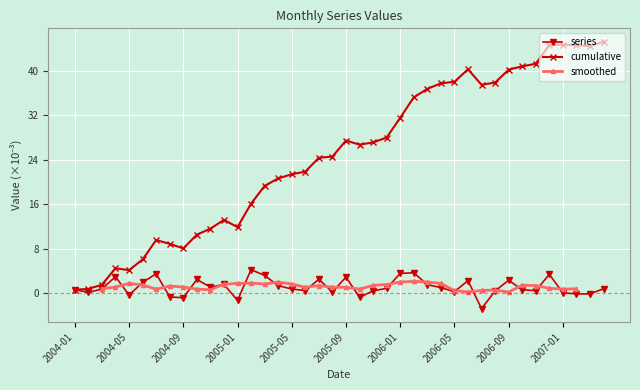

What is the average value?

1.1